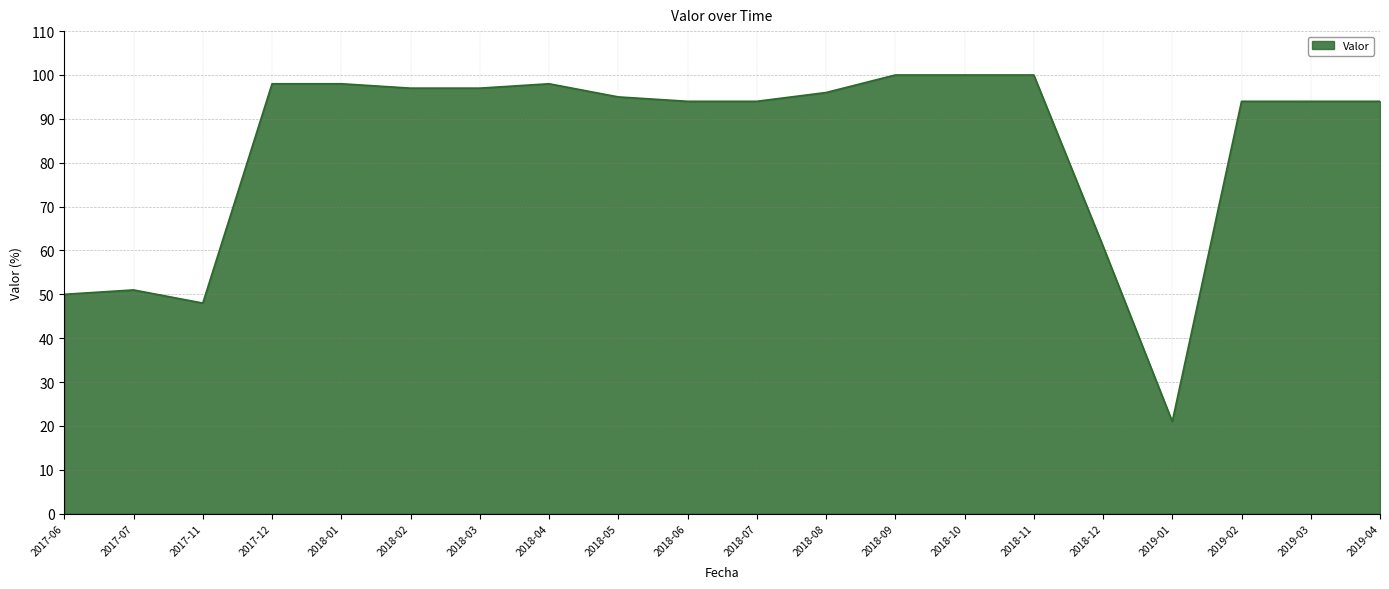

The chart shows a value of 53 at 2018-06. True or false?

False